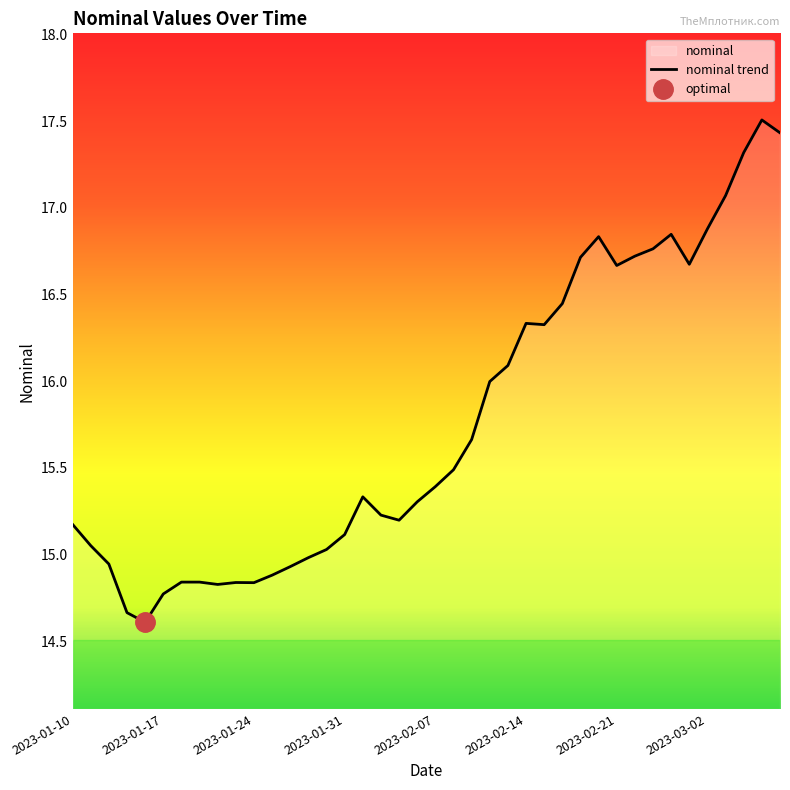

At which label does the data first exceed 15?

2023-01-10